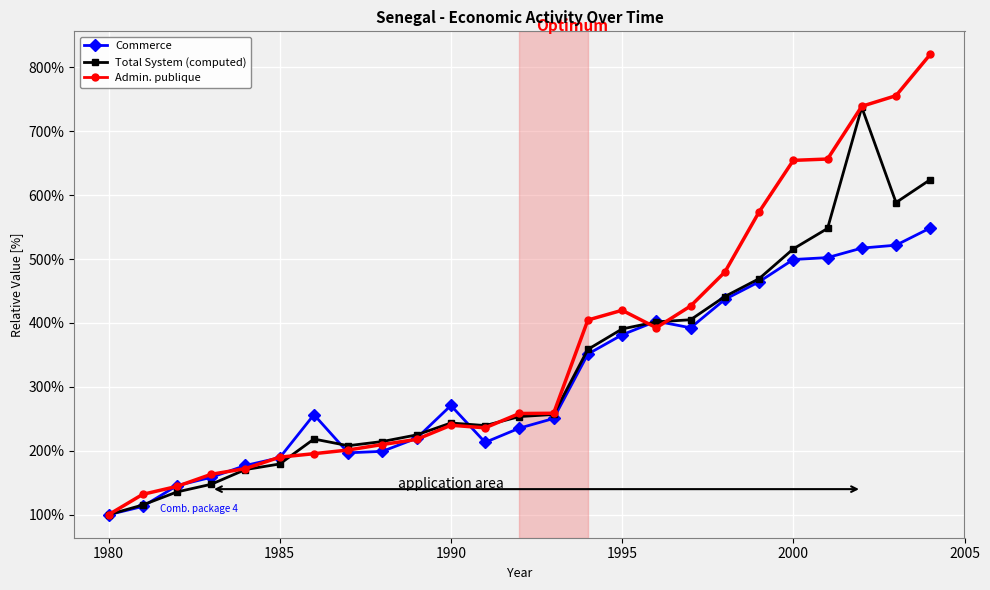

What is the difference between the maximum and minimum values in the Commerce series?

448.5